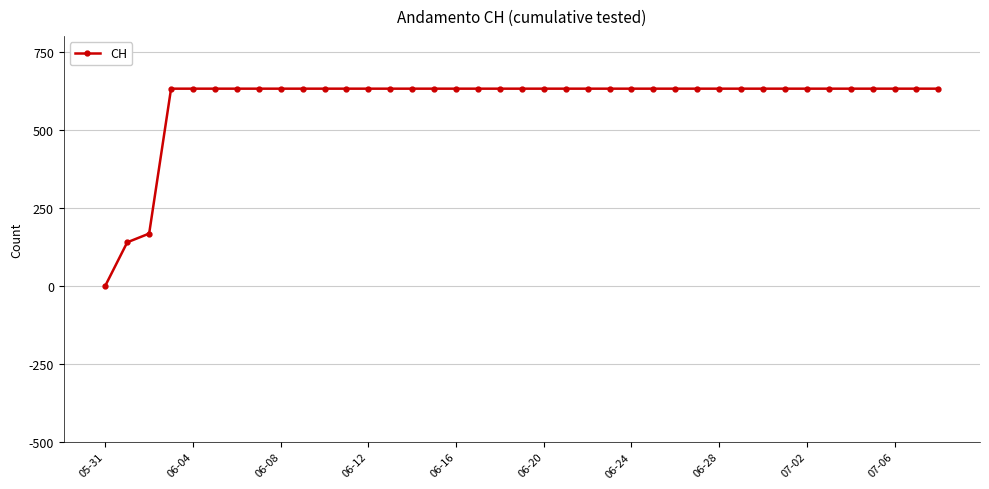

What is the difference between the second highest and second lowest values?

492